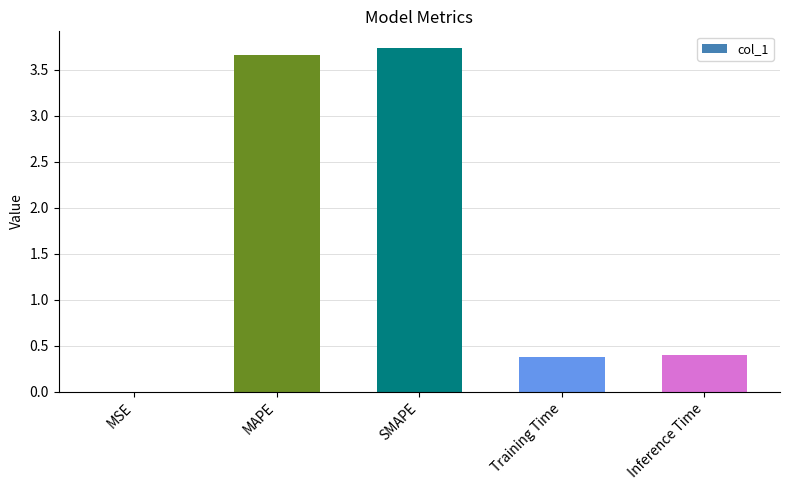

The value at MSE is 0.0. True or false?

True